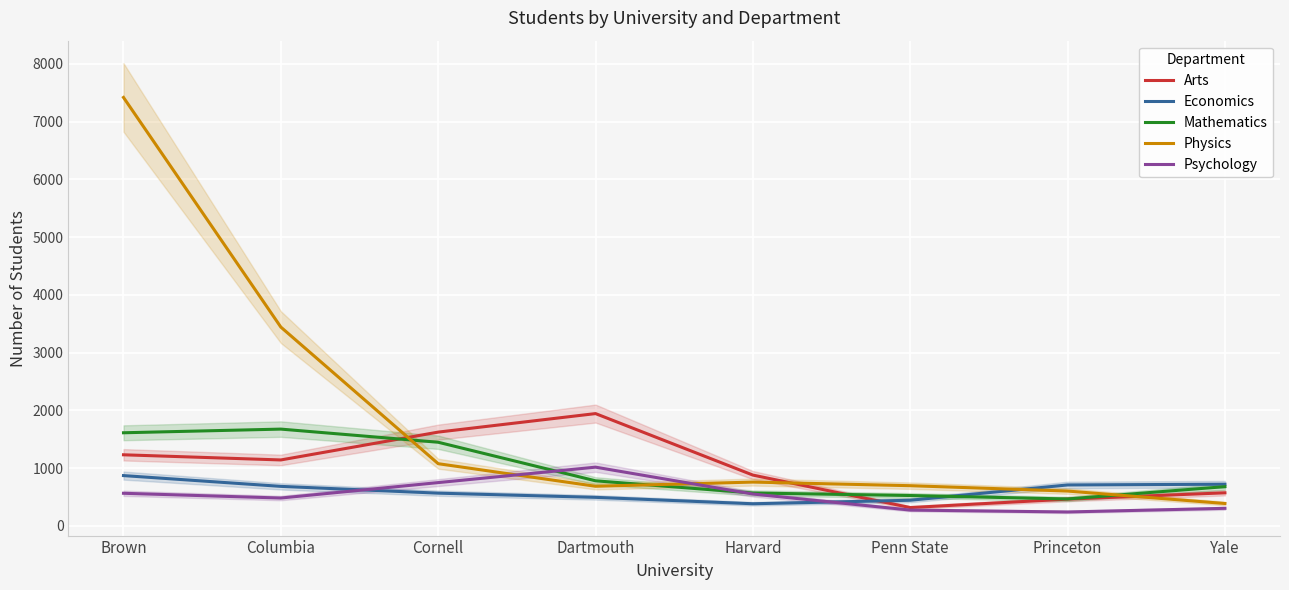

What is the smallest value displayed?

241.5